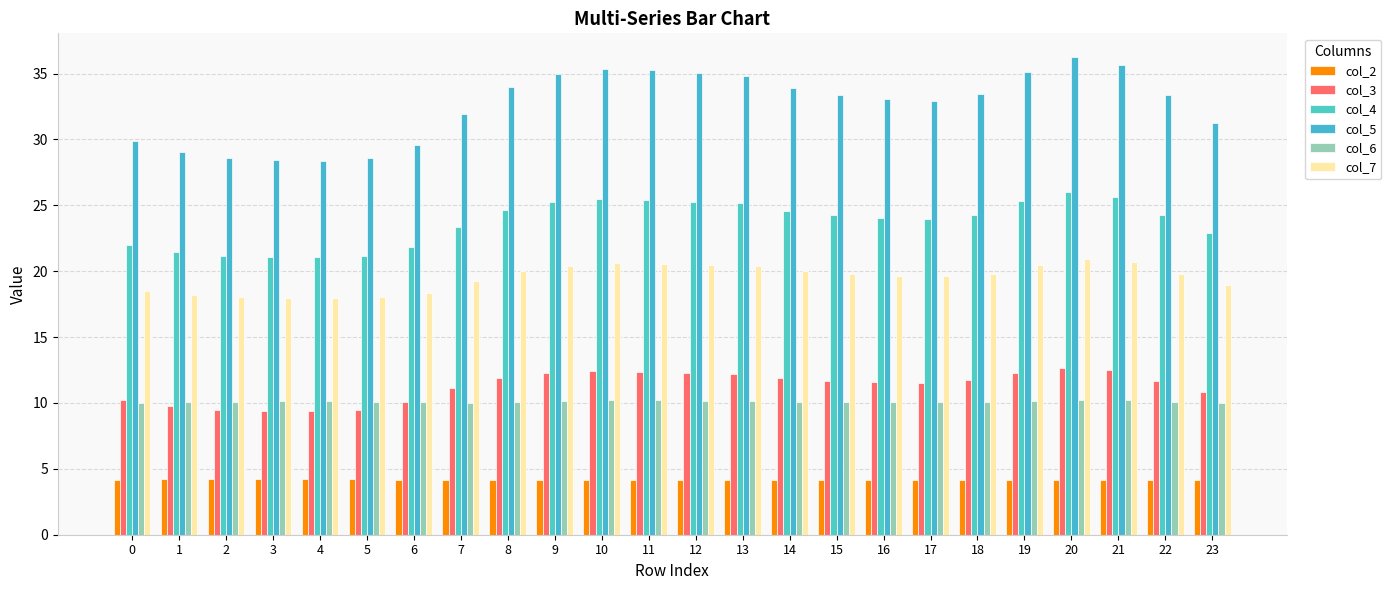

Rank the categories by col_6 value from lowest to highest.

23, 7, 0, 6, 17, 16, 1, 15, 22, 18, 14, 8, 2, 5, 3, 4, 13, 9, 12, 19, 11, 10, 21, 20